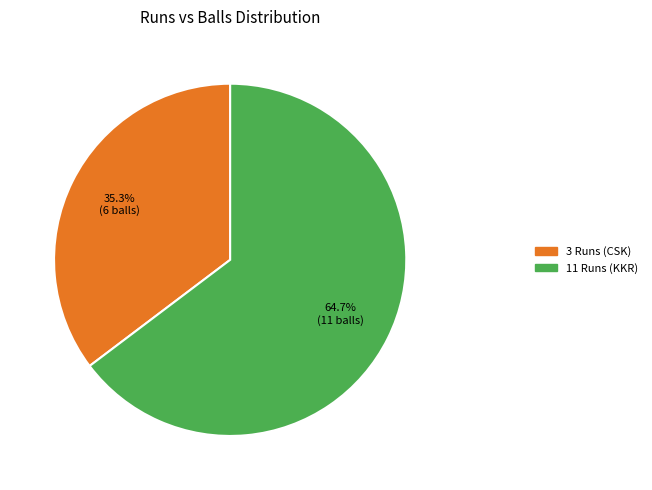

How many segments does this pie chart have?

2